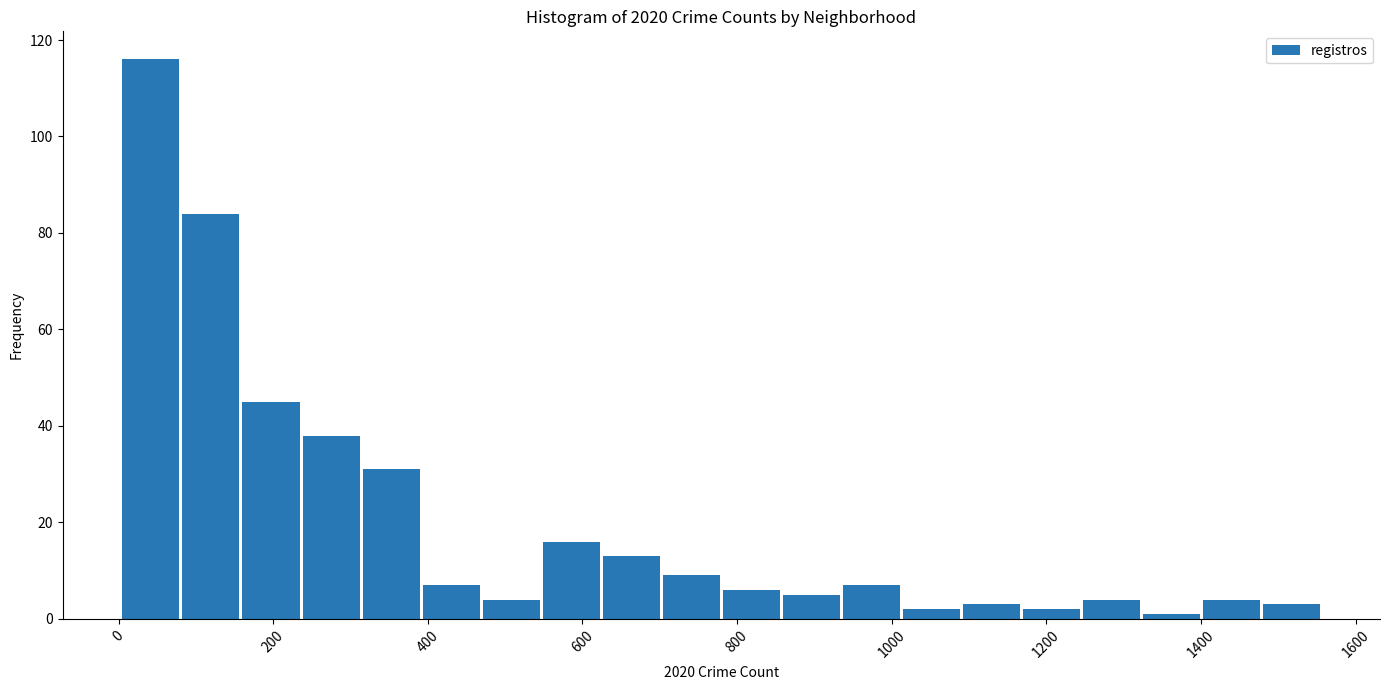

Around what value on the x-axis is the tallest bar? Give the approximate position of its centre, as read against the axis.

40